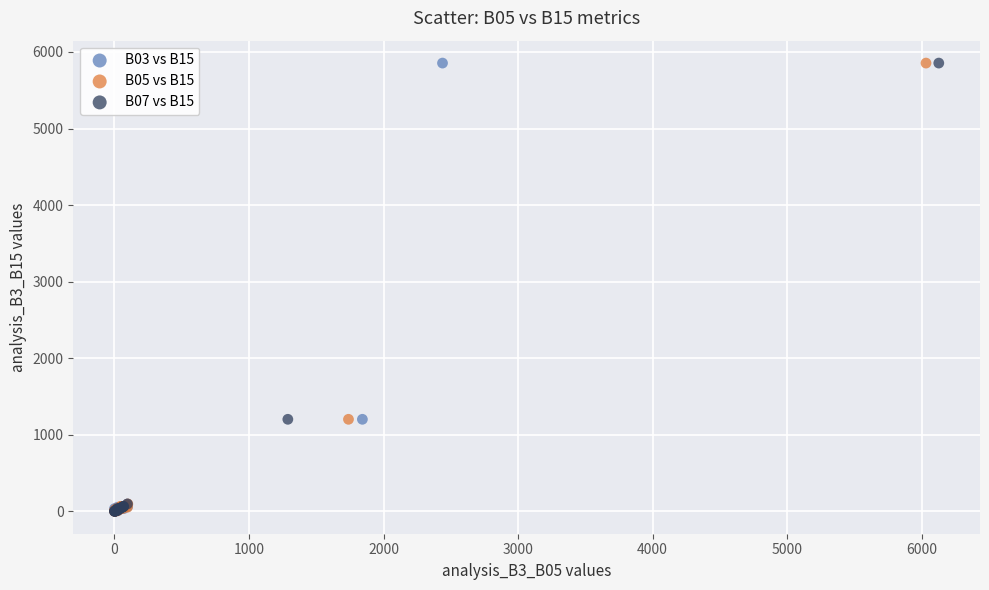

What are all the series names shown in the legend?

B03 vs B15, B05 vs B15, B07 vs B15